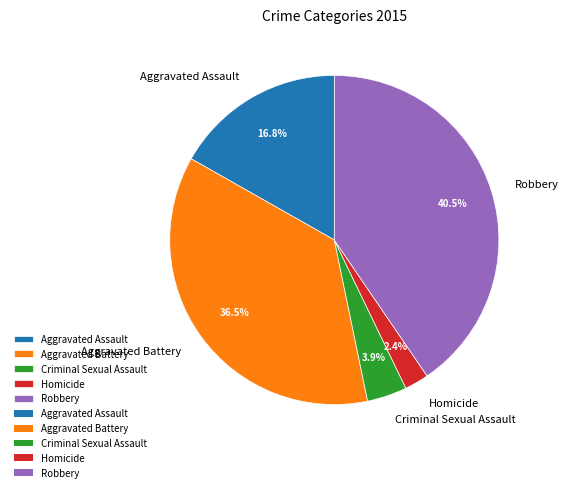

What is the largest slice in the pie chart?

Robbery